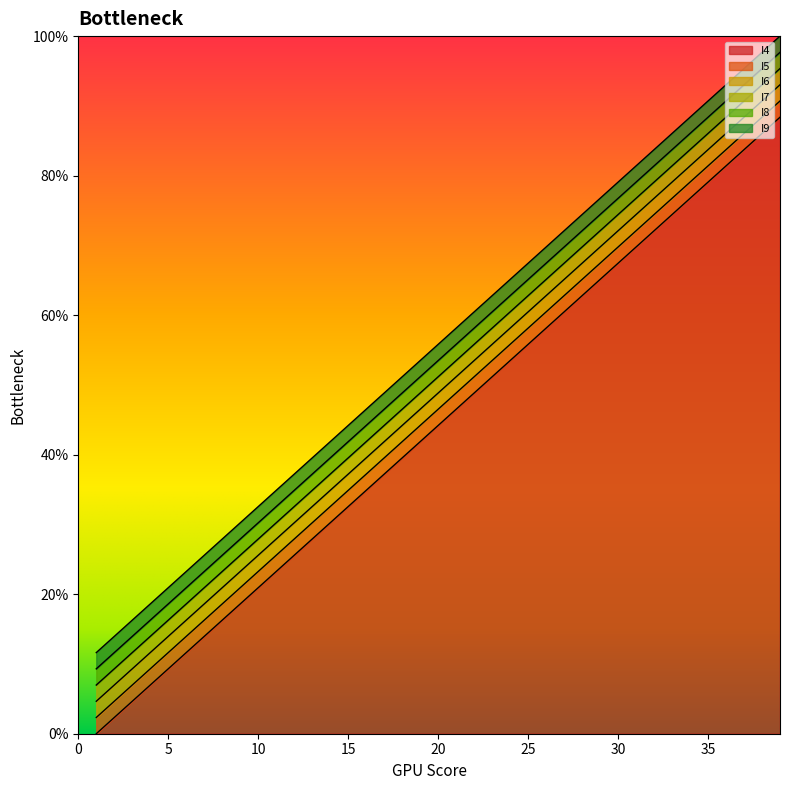

True or false: I7 and I6 intersect in this chart.

False